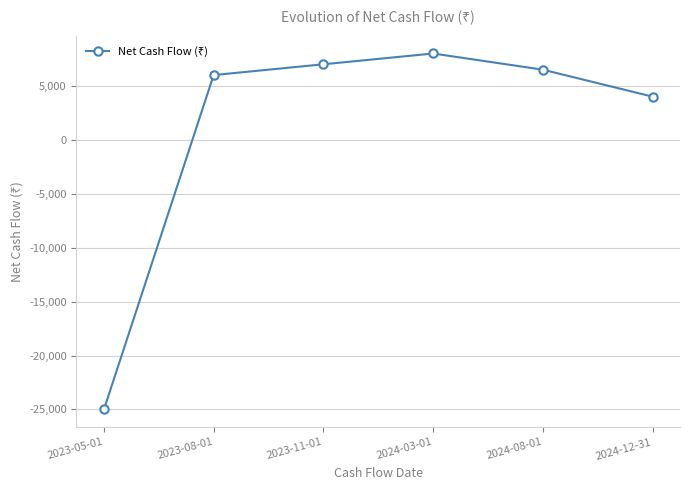

Rank the categories by value from highest to lowest.

2024-03-01, 2023-11-01, 2024-08-01, 2023-08-01, 2024-12-31, 2023-05-01